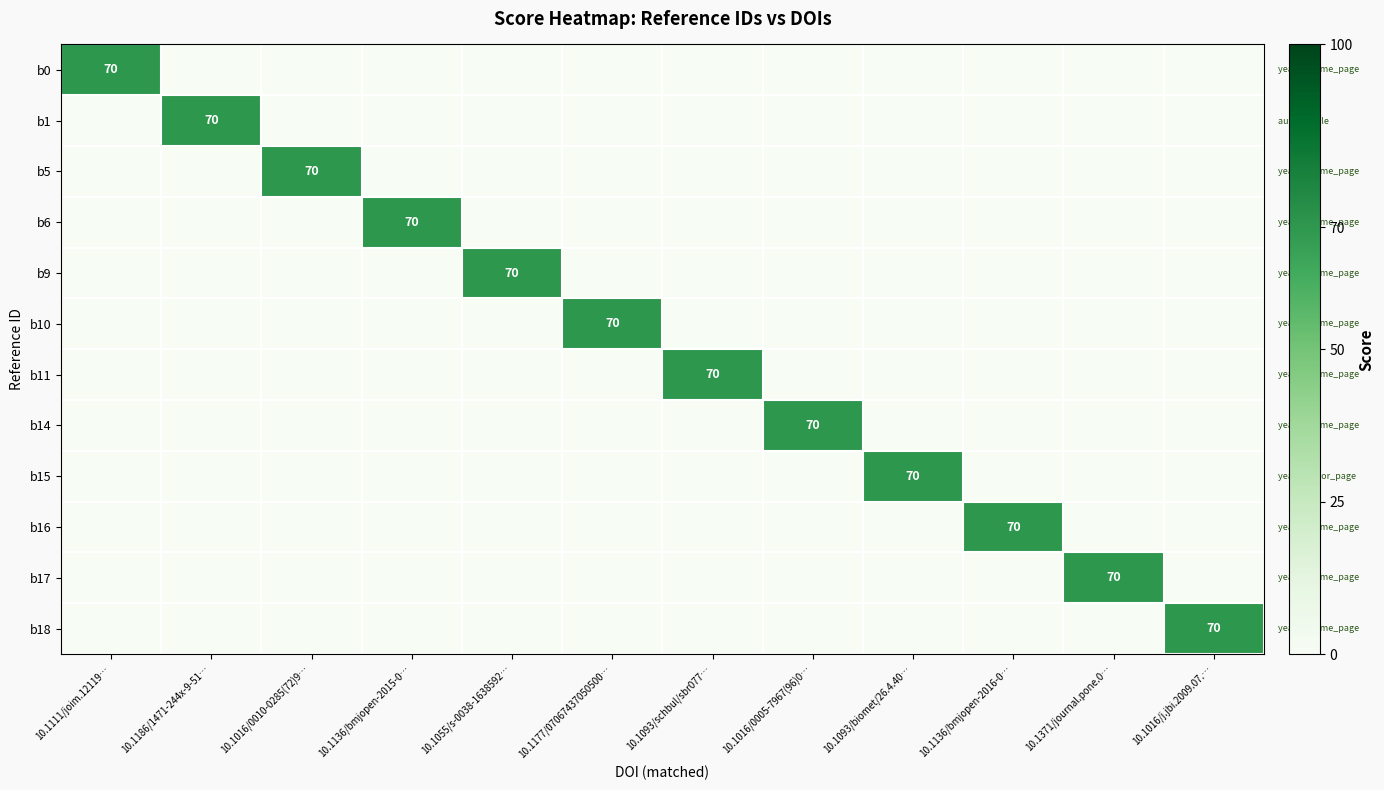

At how many categories does at least one series exceed 37?

12